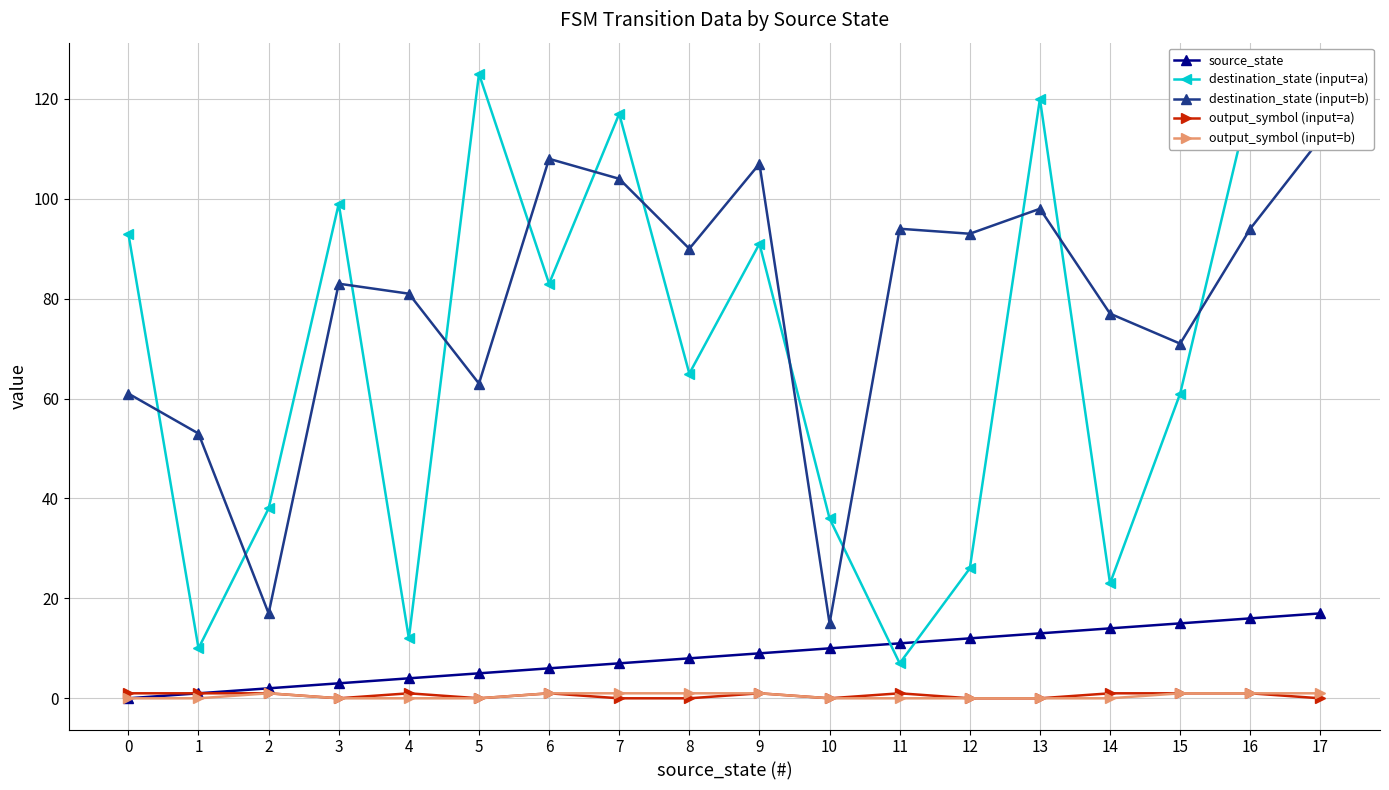

Which series has the largest total across all categories?

destination_state (input=b)